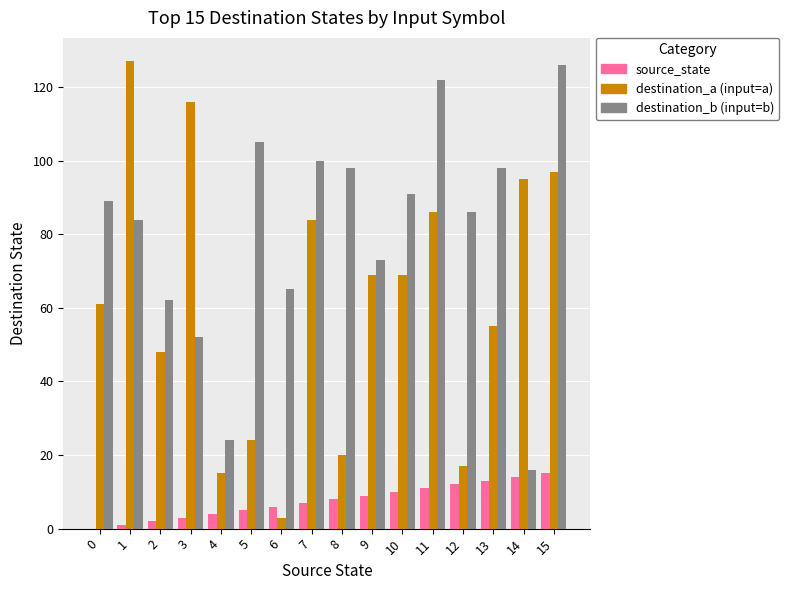

How many groups of bars are there?

16